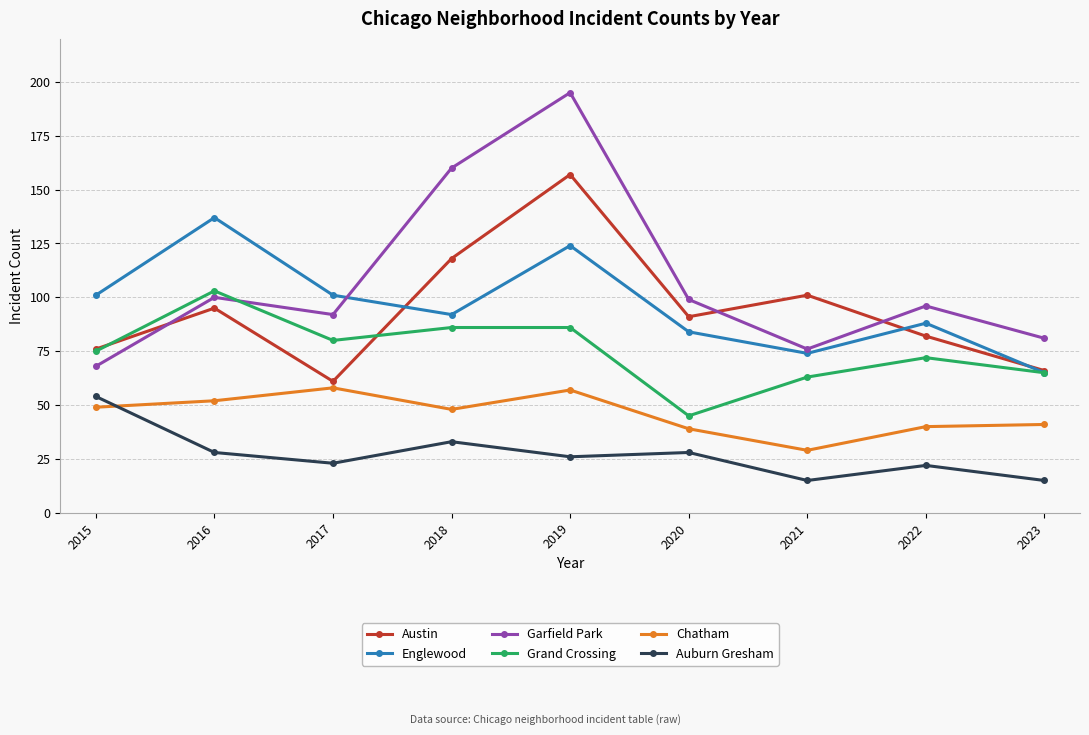

Which series has the largest range (max minus min)?

Garfield Park